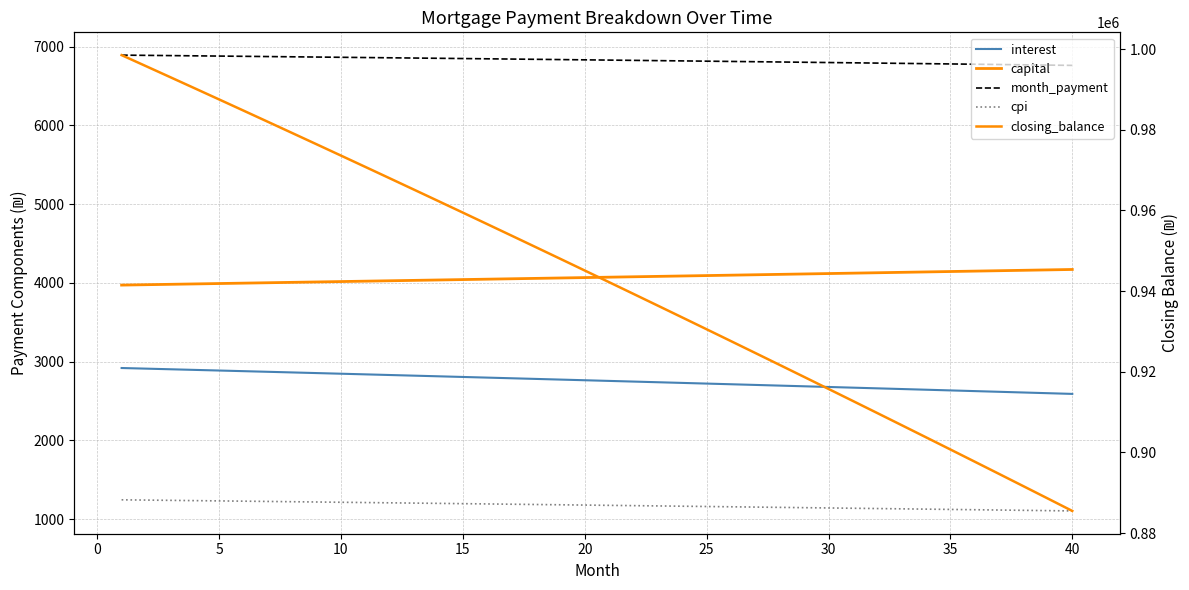

At which label is cpi closest to 1176?

20